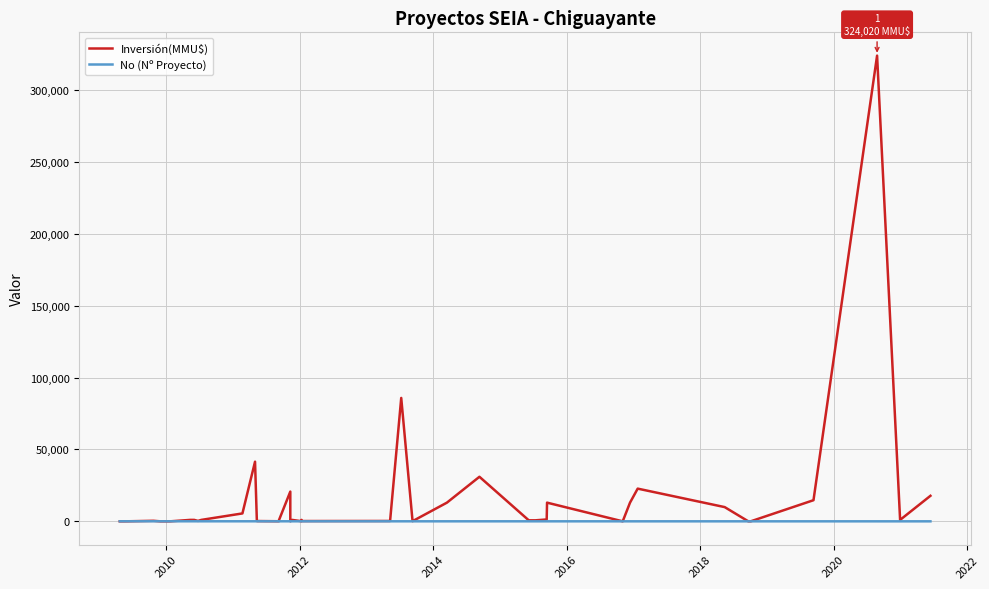

Reading left to right, extract all data points from this chart.

Inversión(MMU$): 0	0	22	377	0	0	1000	1000	300	1000	5500	41500	200	63	200	20693	60	1000	100	1000	200	250	85852	120	13000	31000	700	700	1300	13000	0	13000	22753	9903	28	28	14700	324020	1000	17762
No (Nº Proyecto): 40	39	38	37	36	35	34	33	32	31	30	29	28	26	27	24	25	23	22	21	20	19	18	17	16	15	14	13	12	11	10	9	8	7	6	5	4	3	2	1